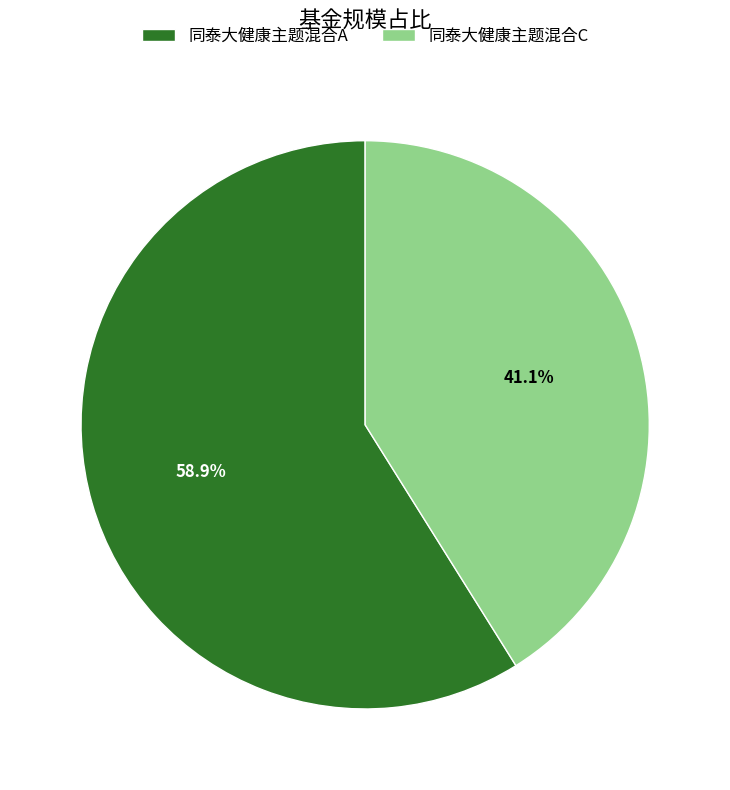

What percentage do 同泰大健康主题混合C and 同泰大健康主题混合A together represent?

100.0%